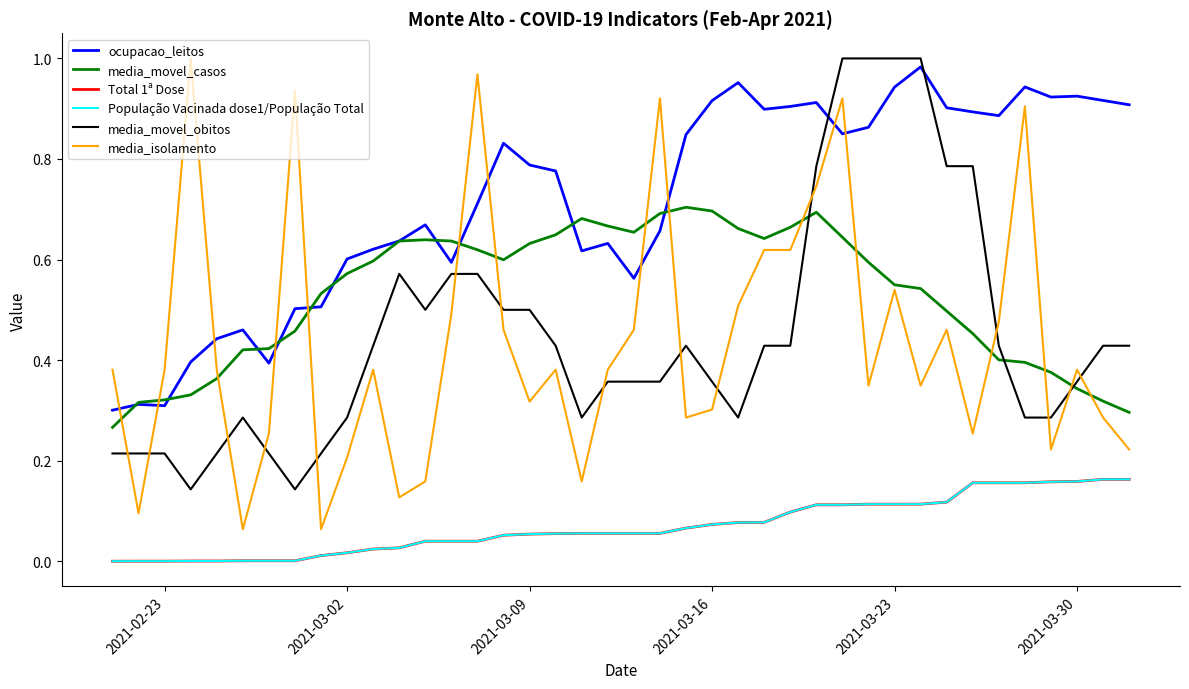

Does the chart have visible grid lines?

No